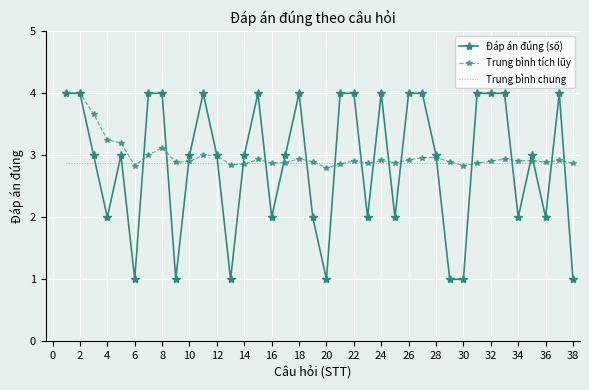

What is the highest value of the Trung bình tích lũy series?

4.0